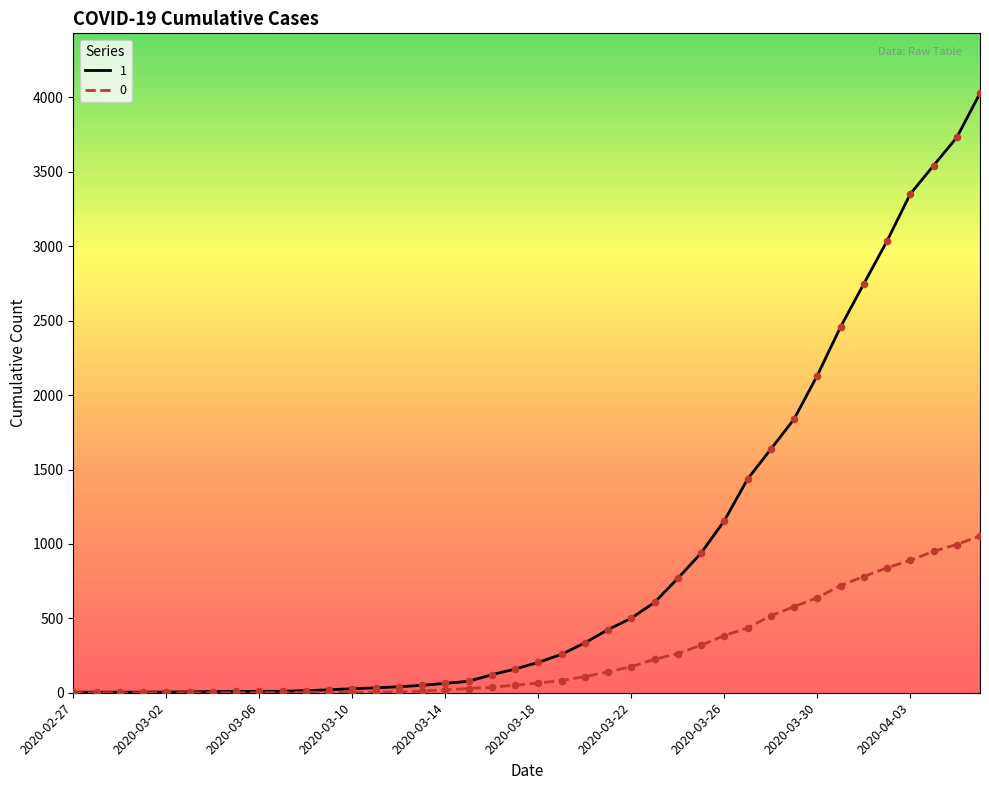

Rank the series by their maximum value, from highest to lowest.

1, 0